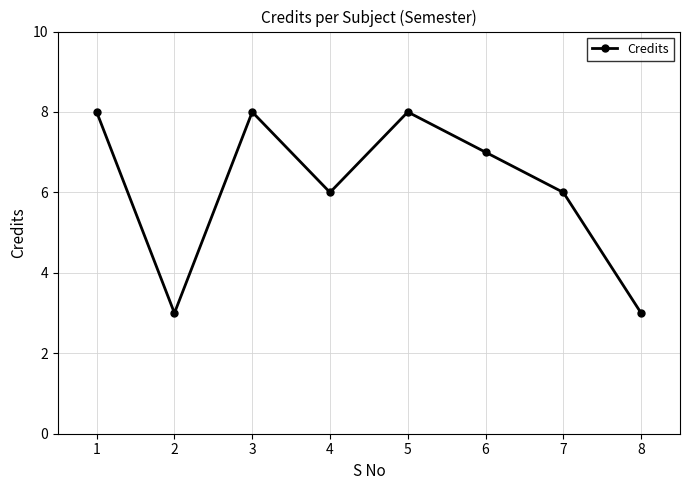

What is the greatest value displayed?

8